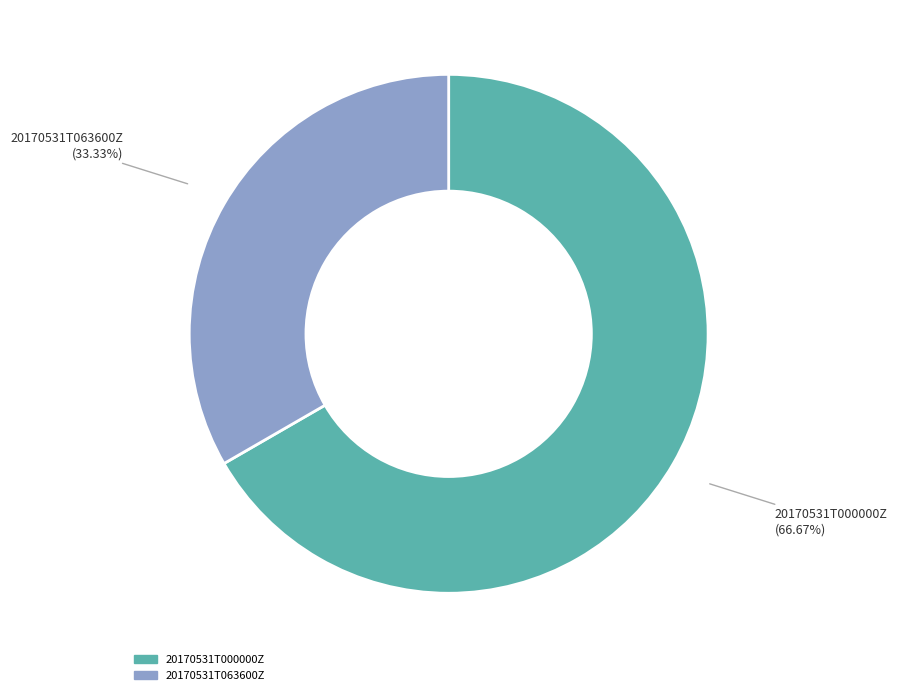

The 20170531T063600Z slice represents 25% of the pie. True or false?

False